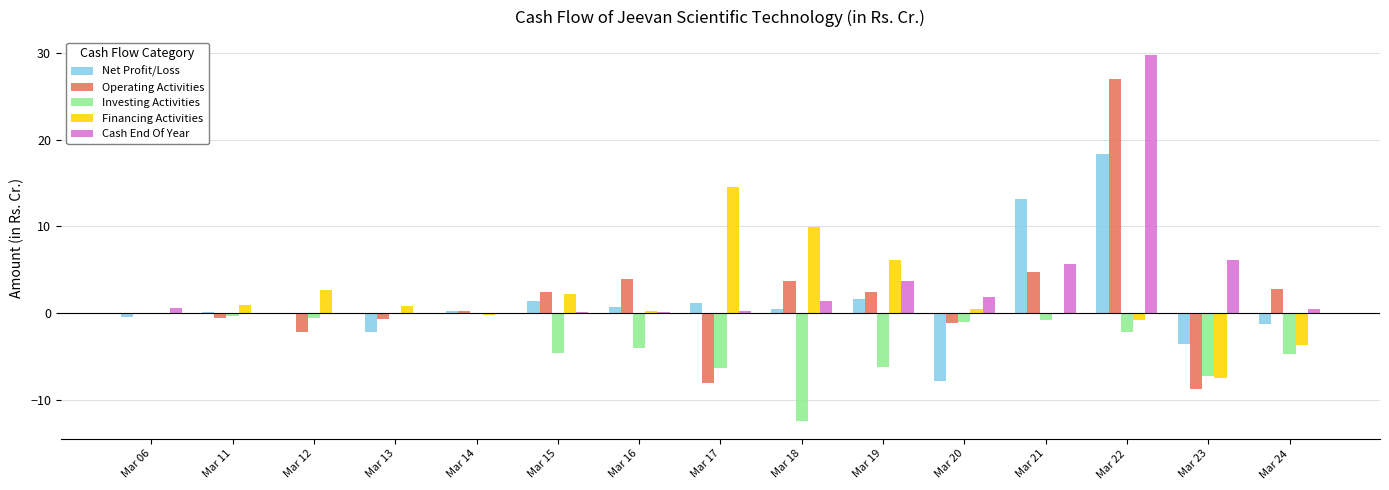

Is it true that Operating Activities equals 2.4 at Mar 19?

True